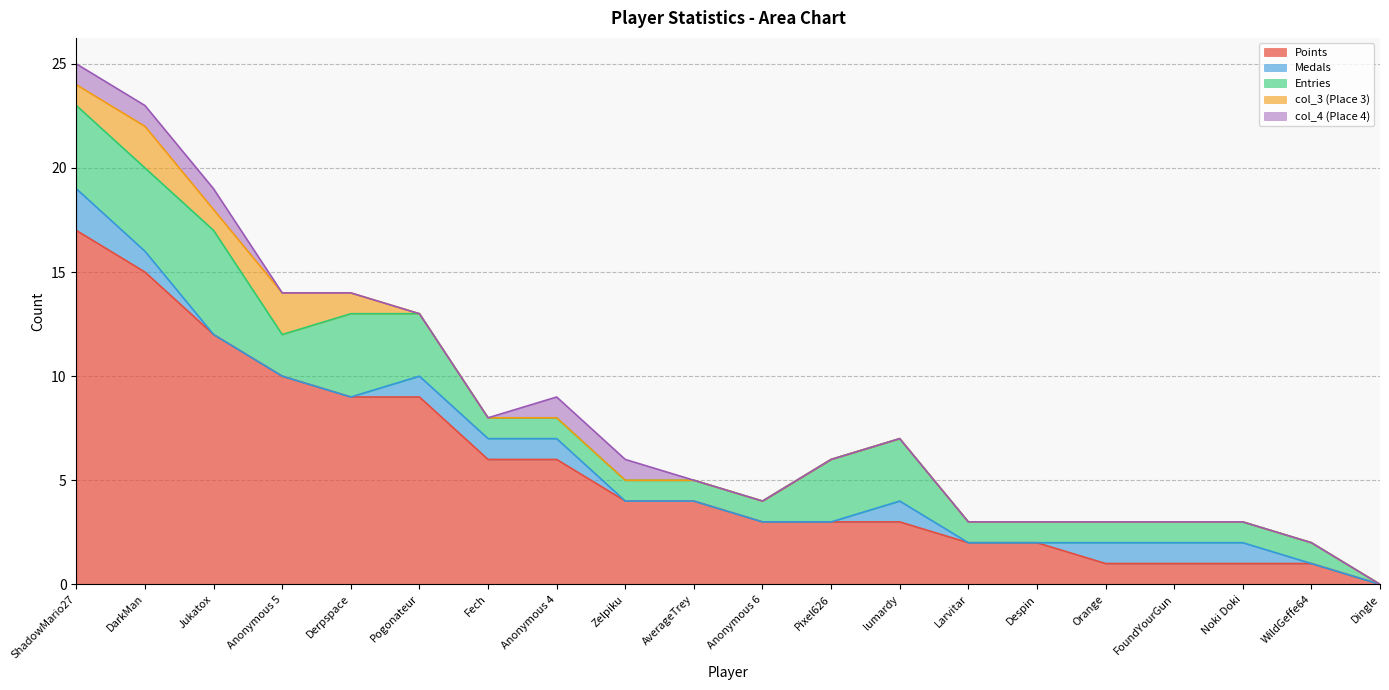

At which label does Points reach its peak?

ShadowMario27